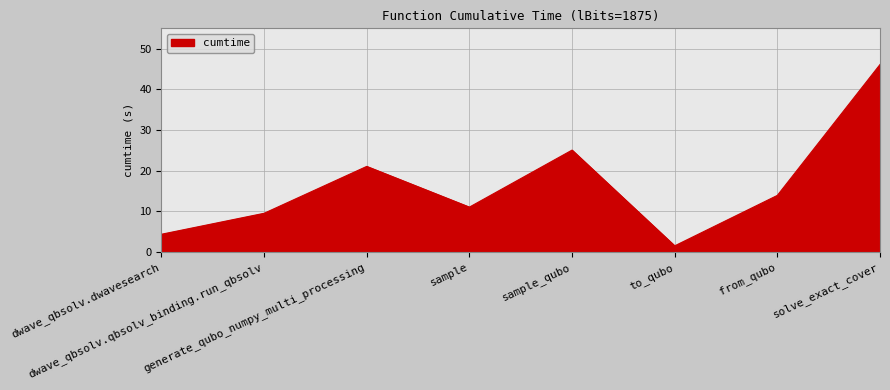

Rank the categories by value from highest to lowest.

solve_exact_cover, sample_qubo, generate_qubo_numpy_multi_processing, from_qubo, sample, dwave_qbsolv.qbsolv_binding.run_qbsolv, dwave_qbsolv.dwavesearch, to_qubo